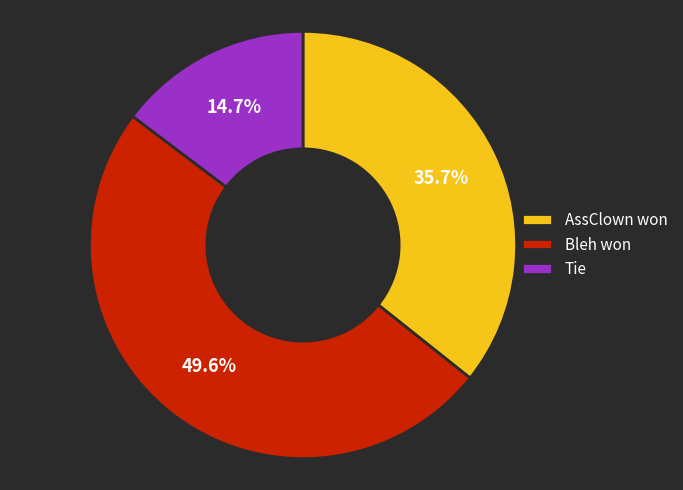

What portion of the pie excludes Tie?

85.3%